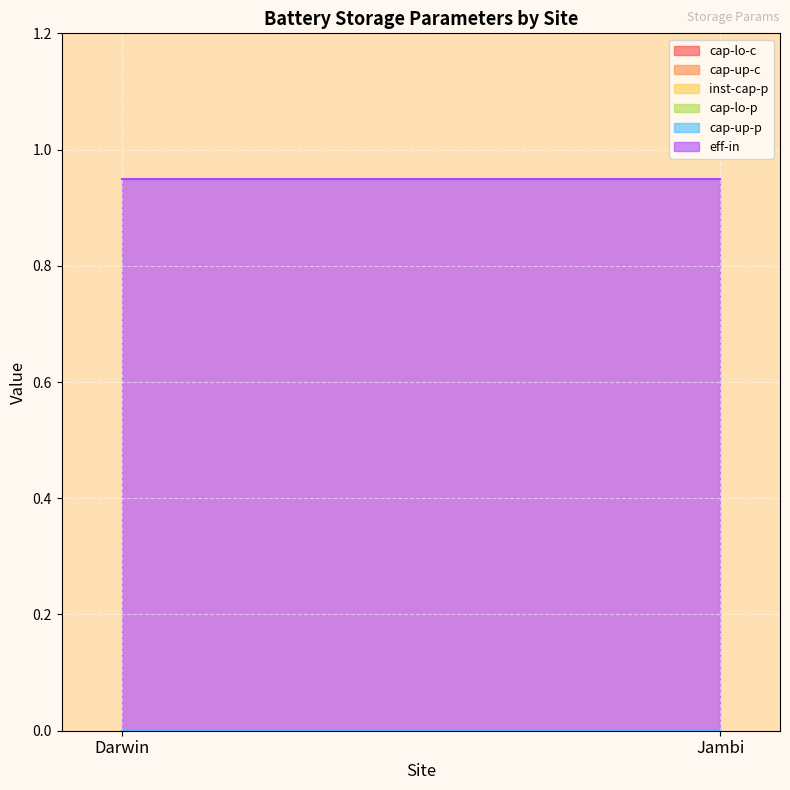

Reading left to right, what are all the values shown in this chart?

cap-lo-c: 0.0	0.0
cap-up-c: 0.0	0.0
inst-cap-p: 0.0	0.0
cap-lo-p: 0.0	0.0
cap-up-p: 0.0	0.0
eff-in: 0.9	0.9